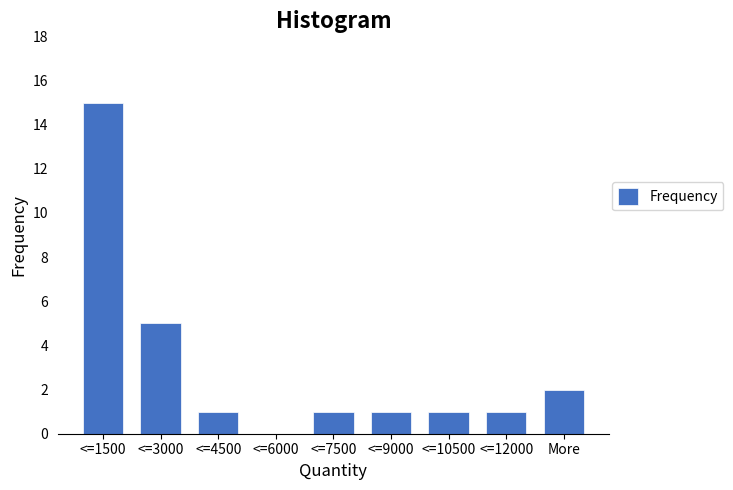

Reading left to right, extract all data points from this chart.

<=1500=15	<=3000=5	<=4500=1	<=6000=0	<=7500=1	<=9000=1	<=10500=1	<=12000=1	More=2